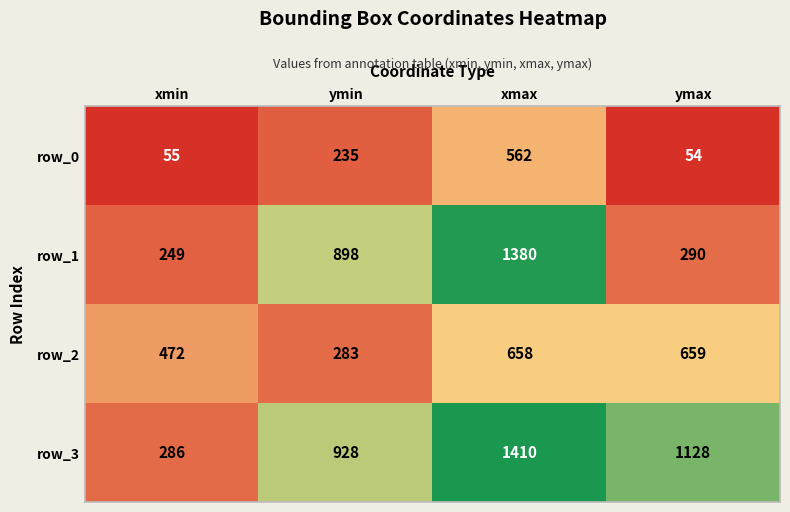

Reading left to right, transcribe all the data shown in this chart.

row_0: 55	235	562	54
row_1: 249	898	1380	290
row_2: 472	283	658	659
row_3: 286	928	1410	1128